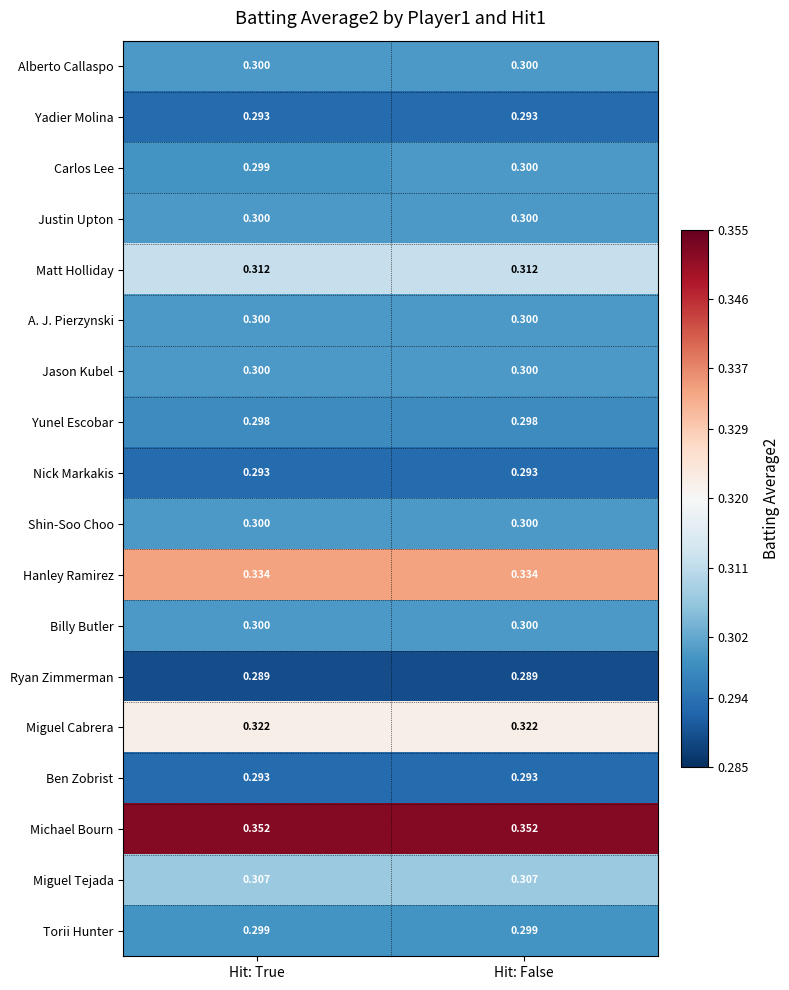

At which category is the sum across all series the highest?

Hit: False